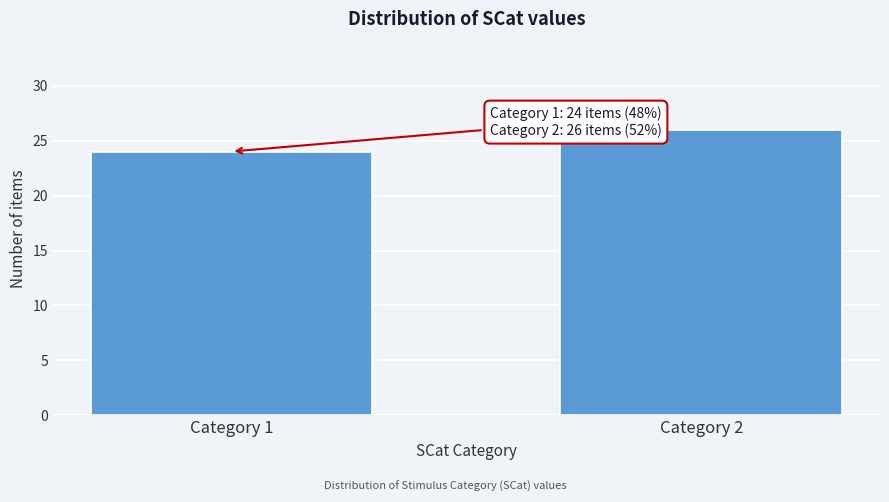

Reading left to right, transcribe all the data shown in this chart.

24	26